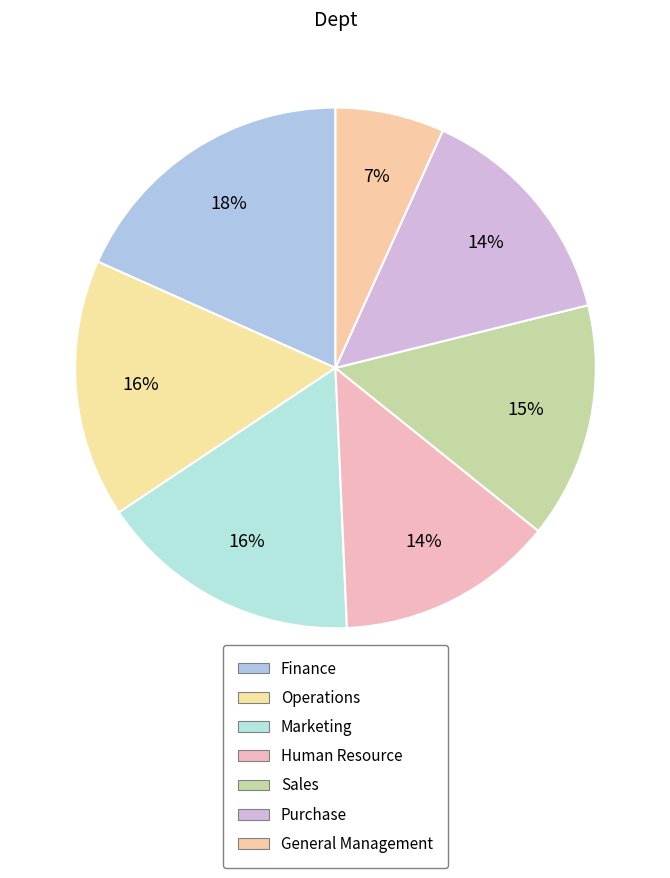

Is it true that Purchase is 14% of the pie?

True